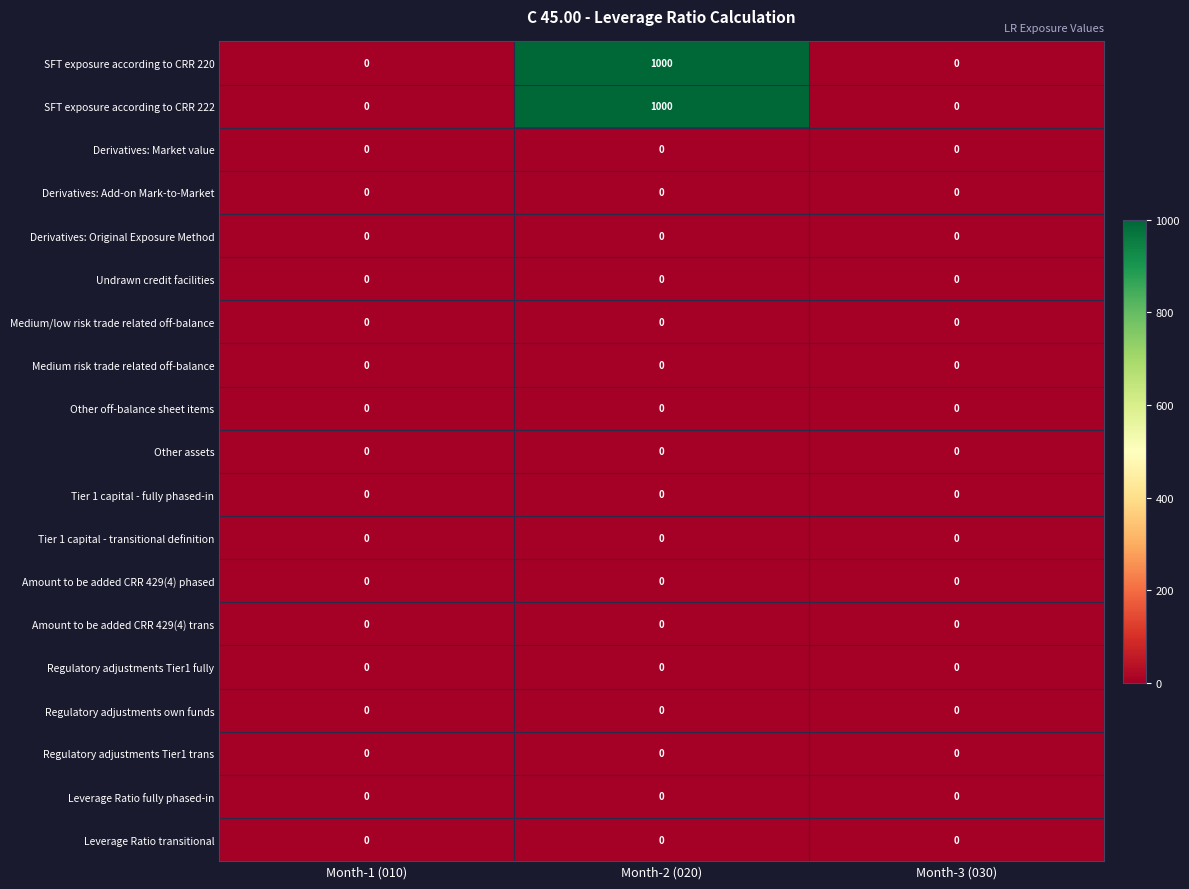

At which category is the sum across all series the highest?

Month-2 (020)